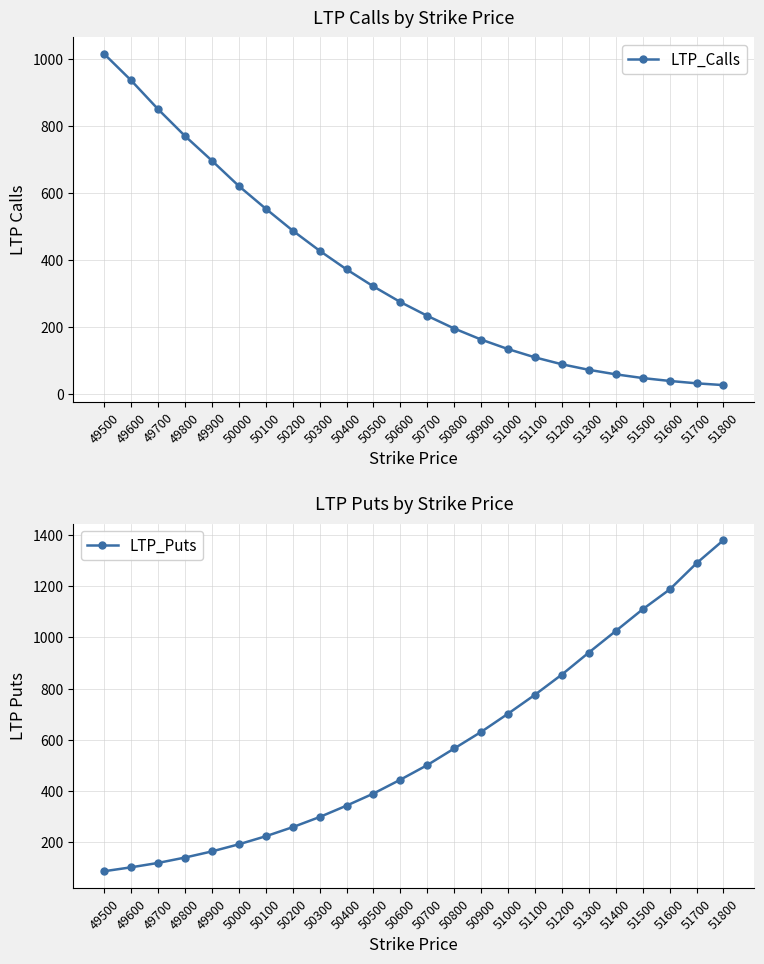

What are all the series names shown in the legend?

LTP_Calls, LTP_Puts